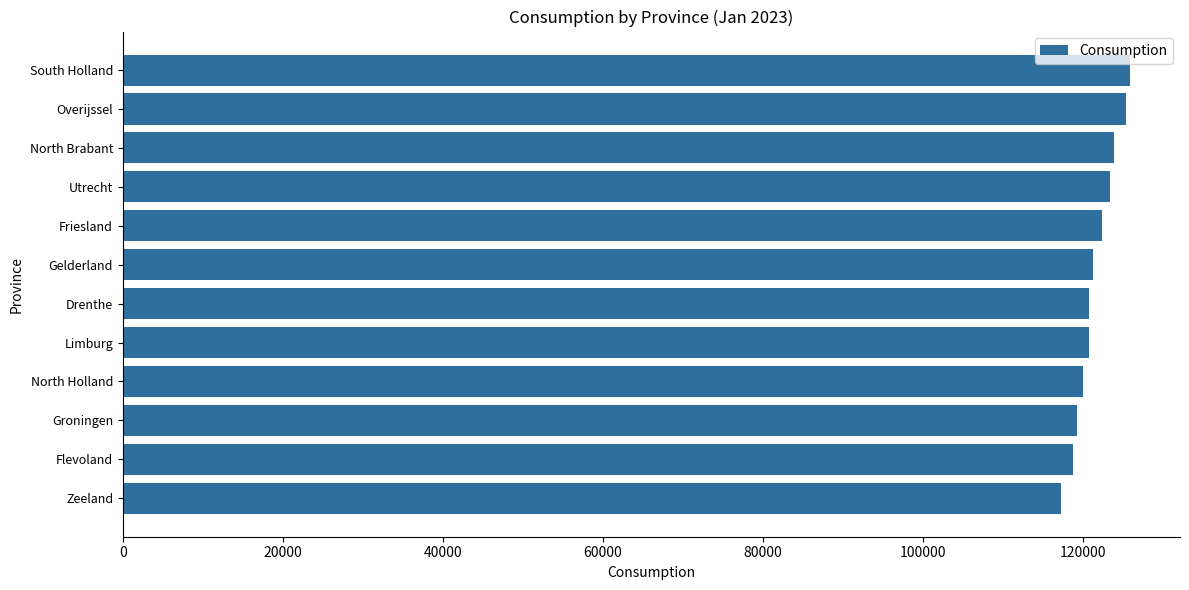

What is the minimum value shown in the chart?

117316.7